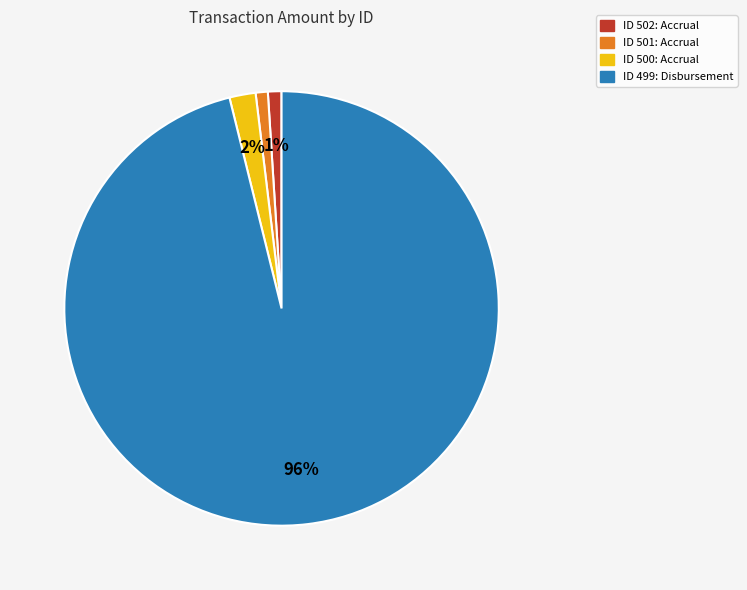

How many segments does this pie chart have?

4